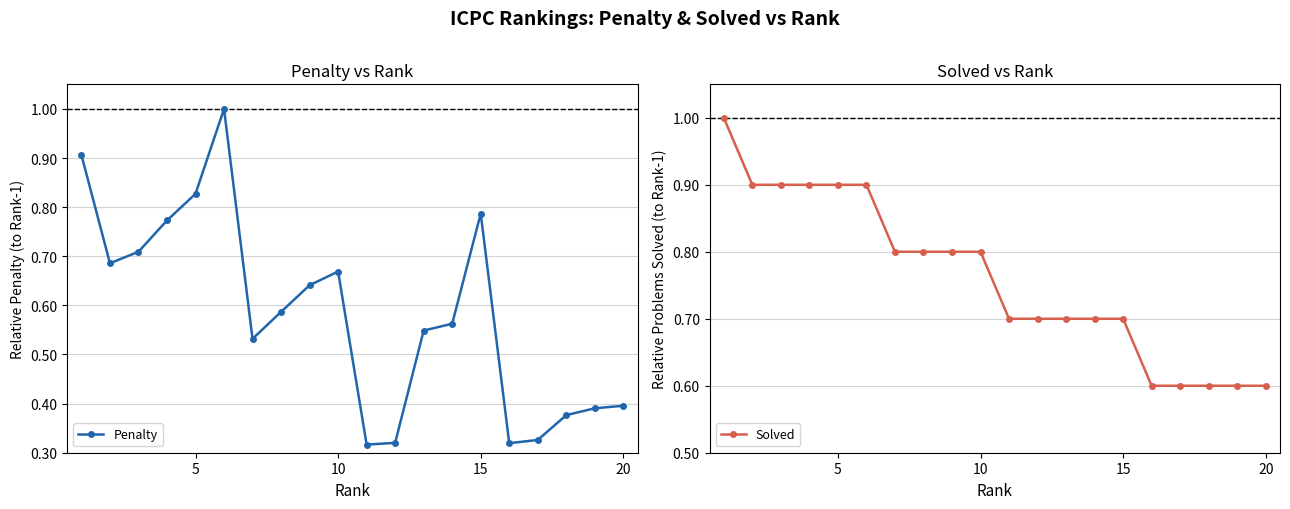

True or false: Penalty has more than 2 points higher than both neighbors.

True